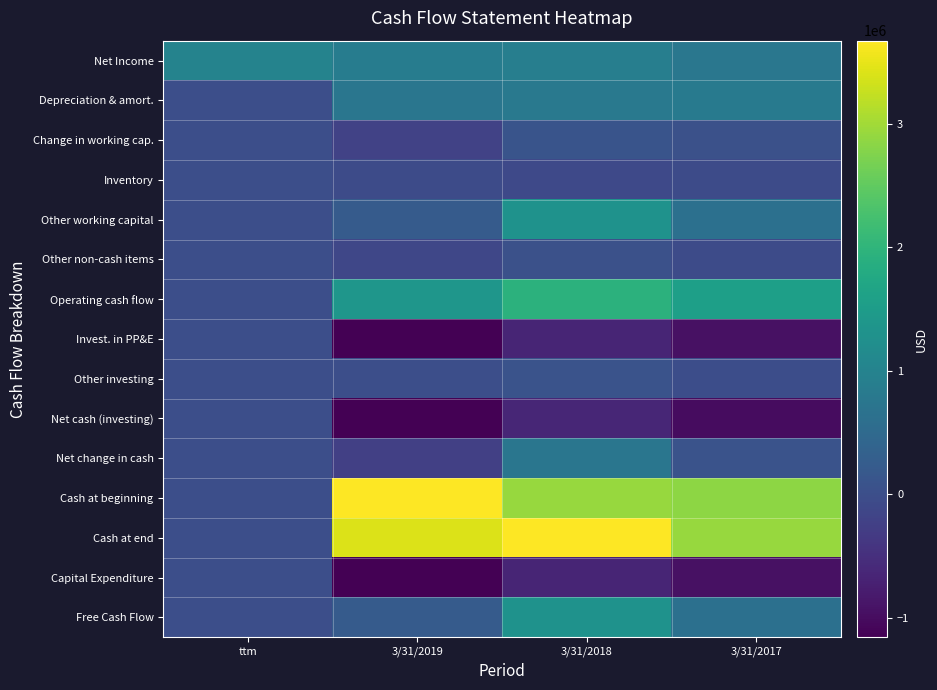

Between ttm and 3/31/2017, which series saw the biggest shift?

Cash at end